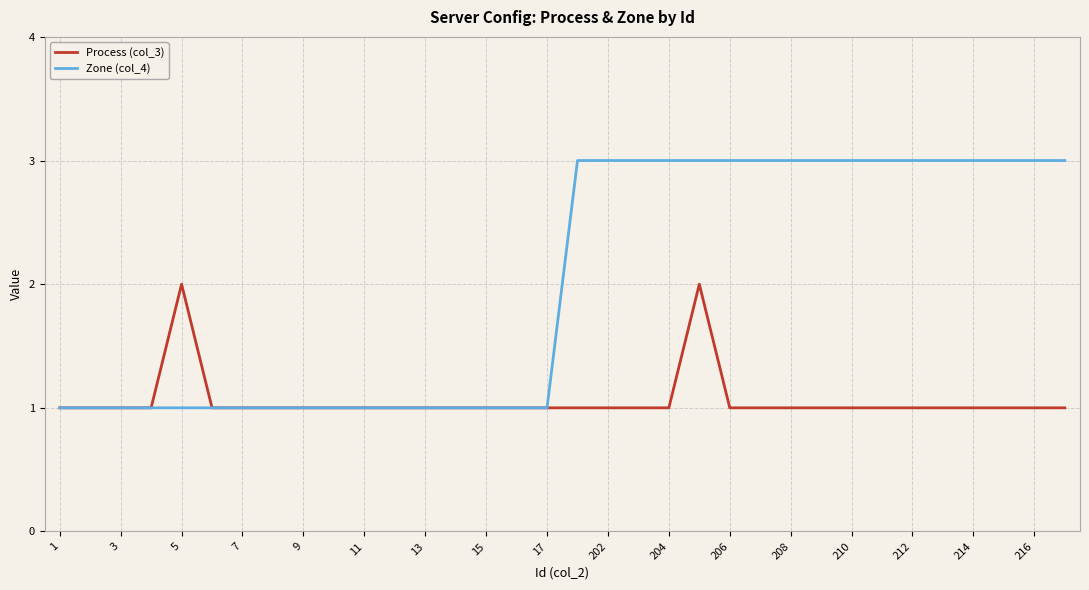

List the series in order of their overall mean, lowest first.

Process (col_3), Zone (col_4)